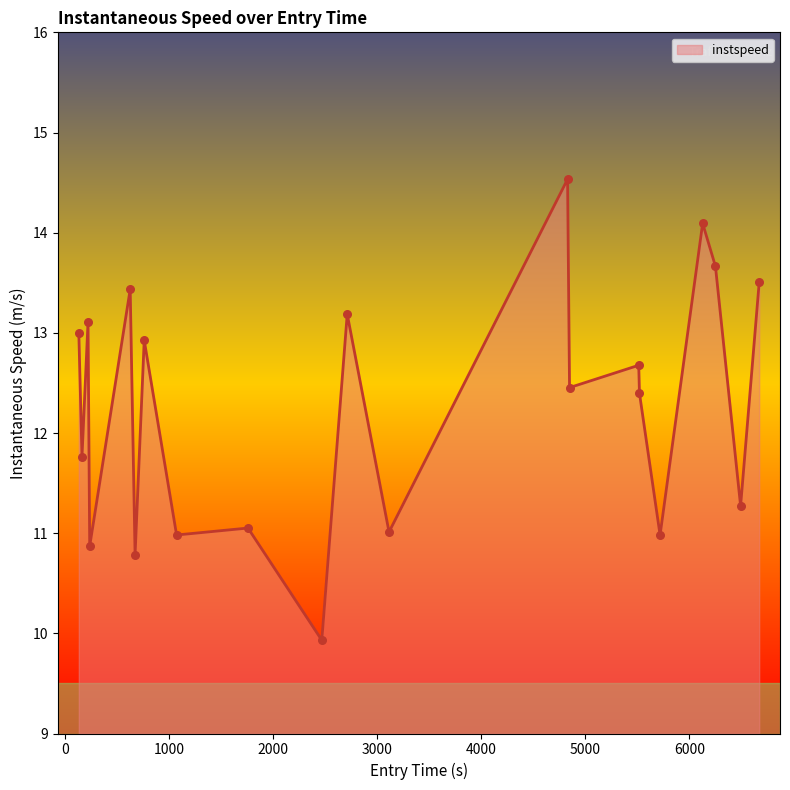

What is the difference between the maximum and minimum values?

4.6